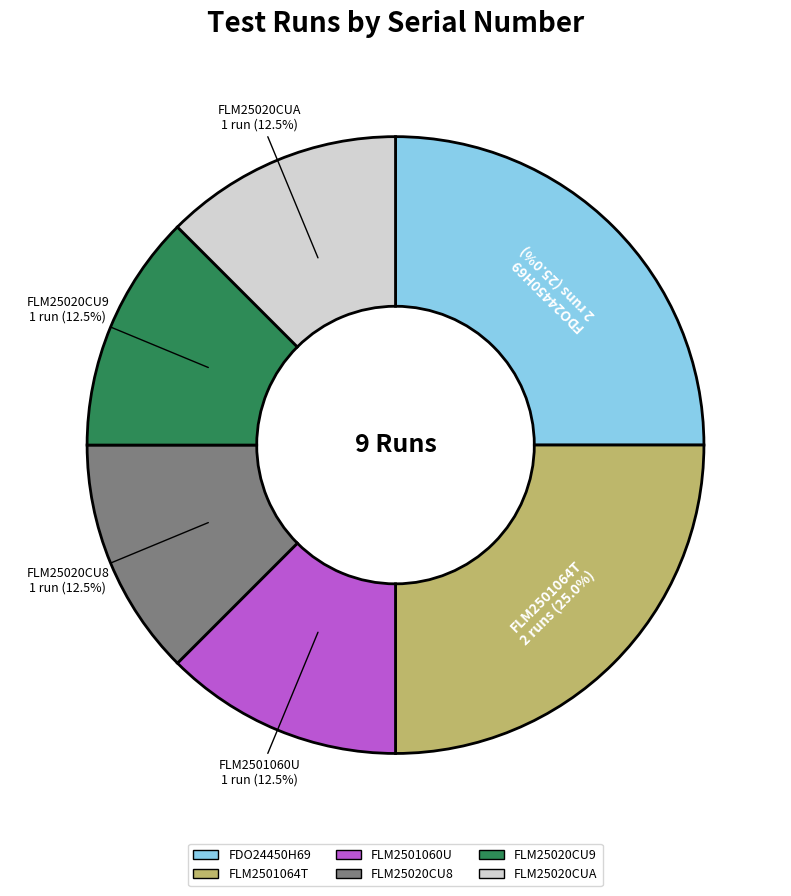

Count the number of slices in the pie.

6